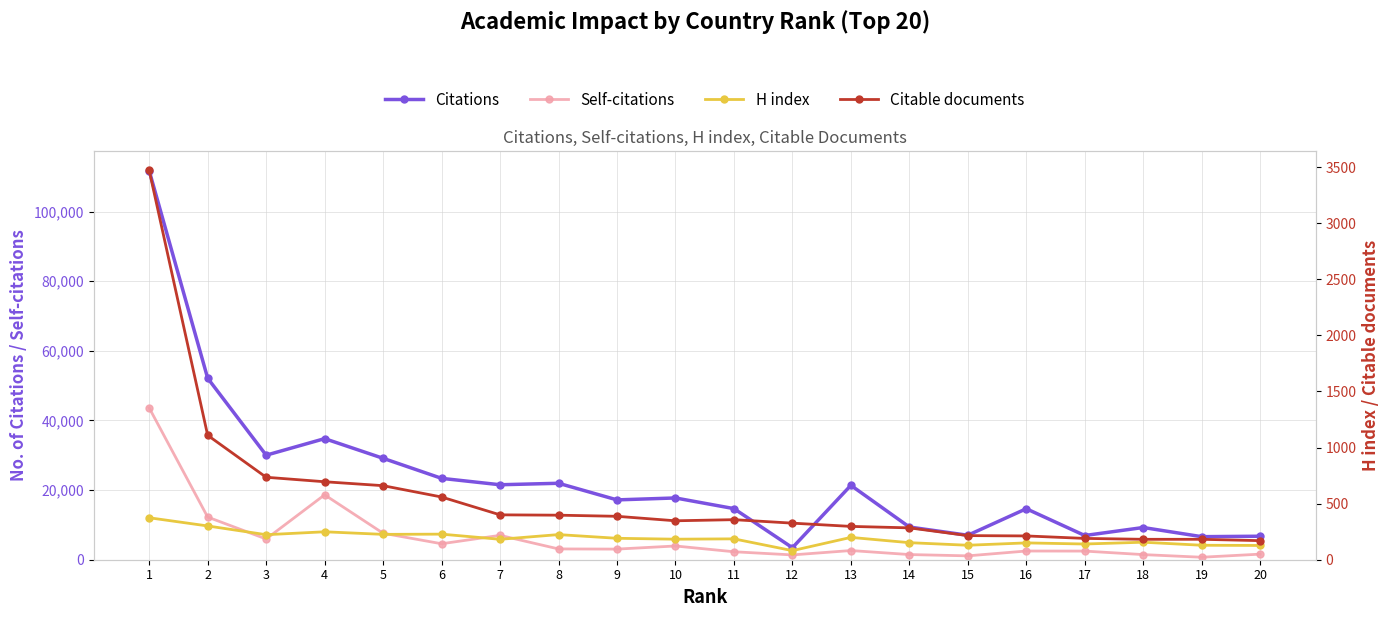

True or false: Self-citations and H index intersect in this chart.

False